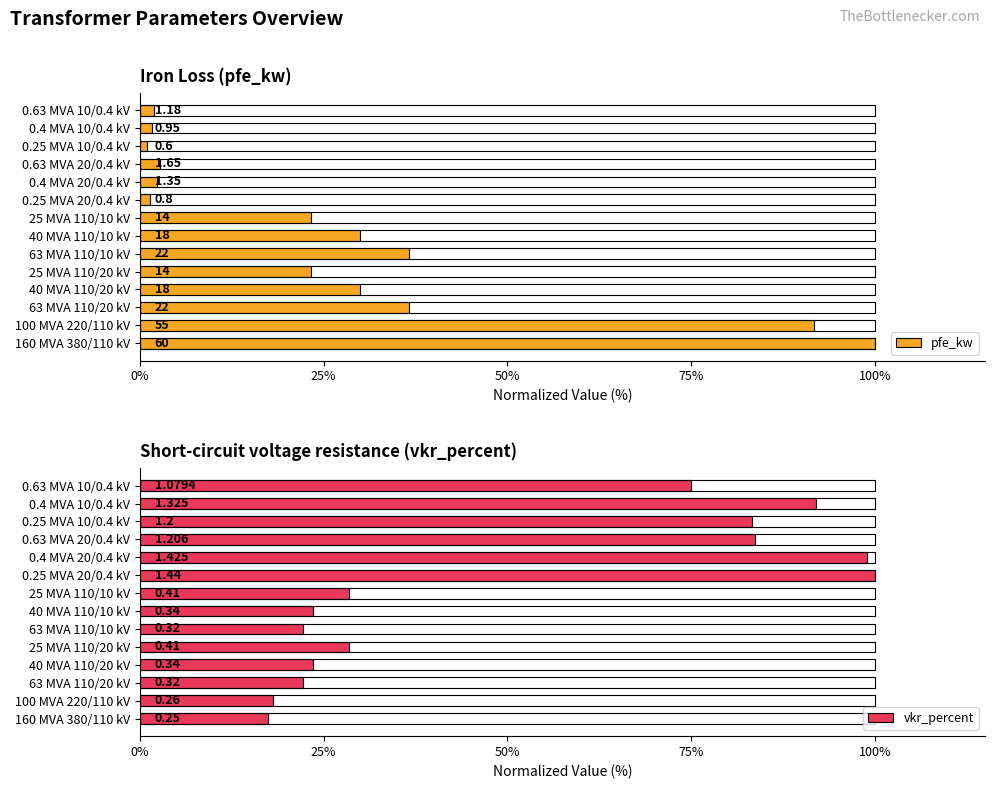

Is the value of vkr_percent at 40 MVA 110/20 kV greater than the value of pfe_kw at 63 MVA 110/20 kV?

No